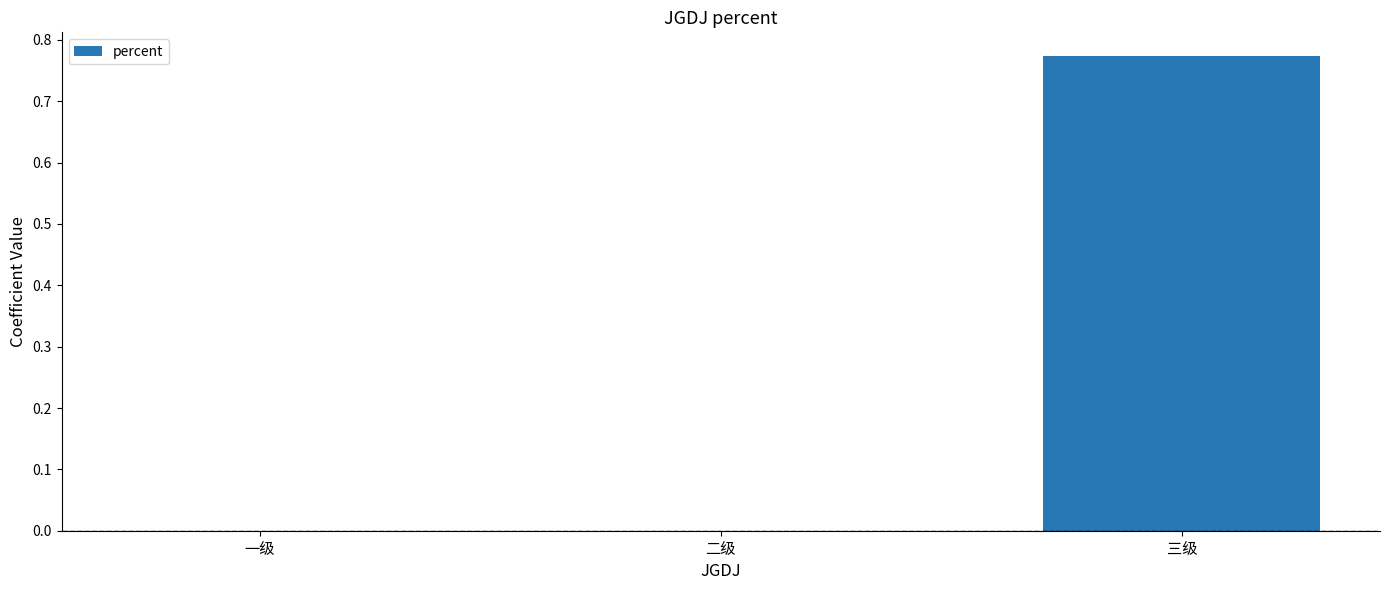

Is it true that the value at 三级 is 1.1?

False